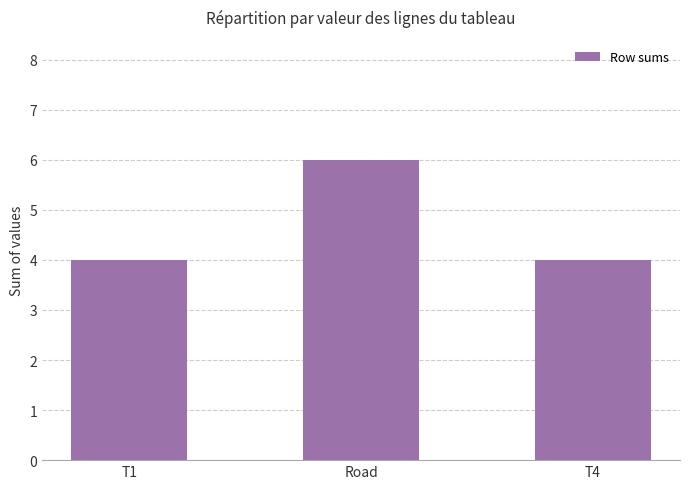

What is the label of the 1st bar from the right?

T4